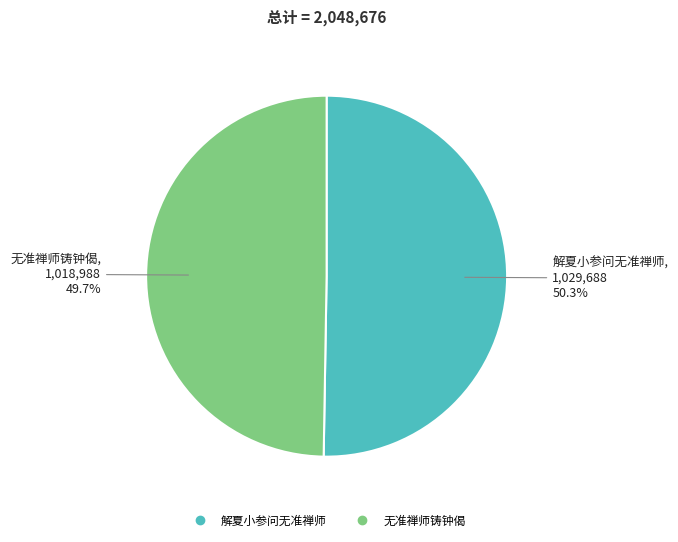

What is the smallest slice in the pie chart?

无准禅师铸钟偈